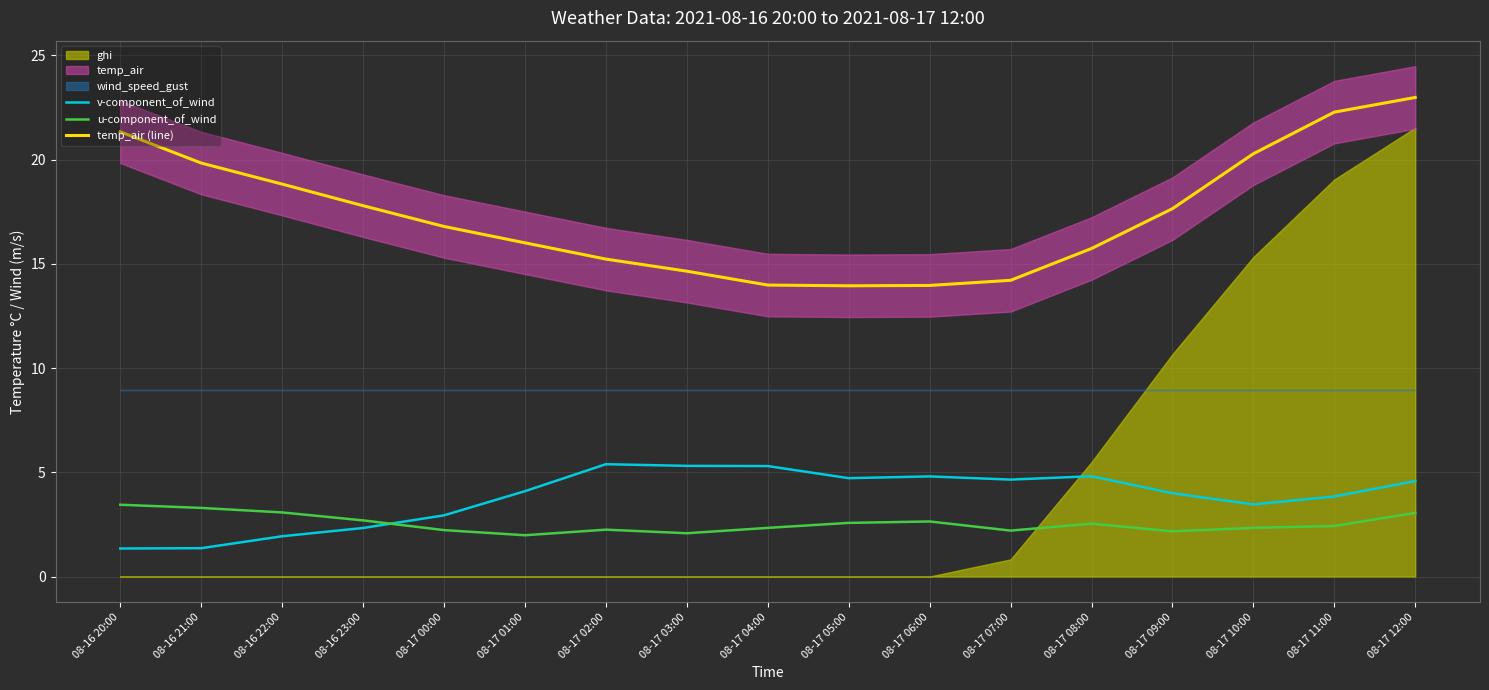

What is the approximate value of v-component_of_wind at 08-17 05:00?

4.7